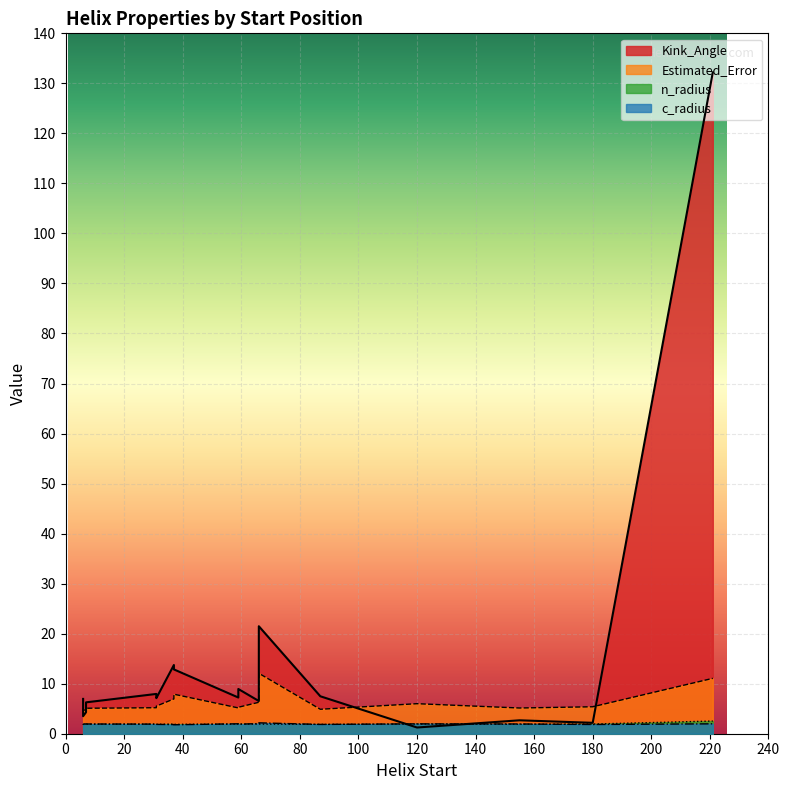

Reading right to left, transcribe all the data shown in this chart.

Kink_Angle: 132.2	2.2	2.7	1.2	7.5	7.2	8.0	3.5	21.5	13.7	4.3	8.9	7.1	7.0	6.5	12.9	6.3
Estimated_Error: 11.1	5.4	5.1	6.0	4.9	5.2	5.2	4.7	12.1	7.0	4.8	5.3	5.5	5.0	6.3	7.9	5.1
n_radius: 2.5	1.9	1.9	1.9	1.9	1.9	1.9	1.9	1.9	1.9	1.9	1.9	1.9	1.9	1.9	1.9	1.9
c_radius: 2.0	1.8	1.9	2.0	1.9	2.0	1.9	2.0	2.2	1.8	2.0	1.9	1.9	2.0	2.0	1.8	1.9